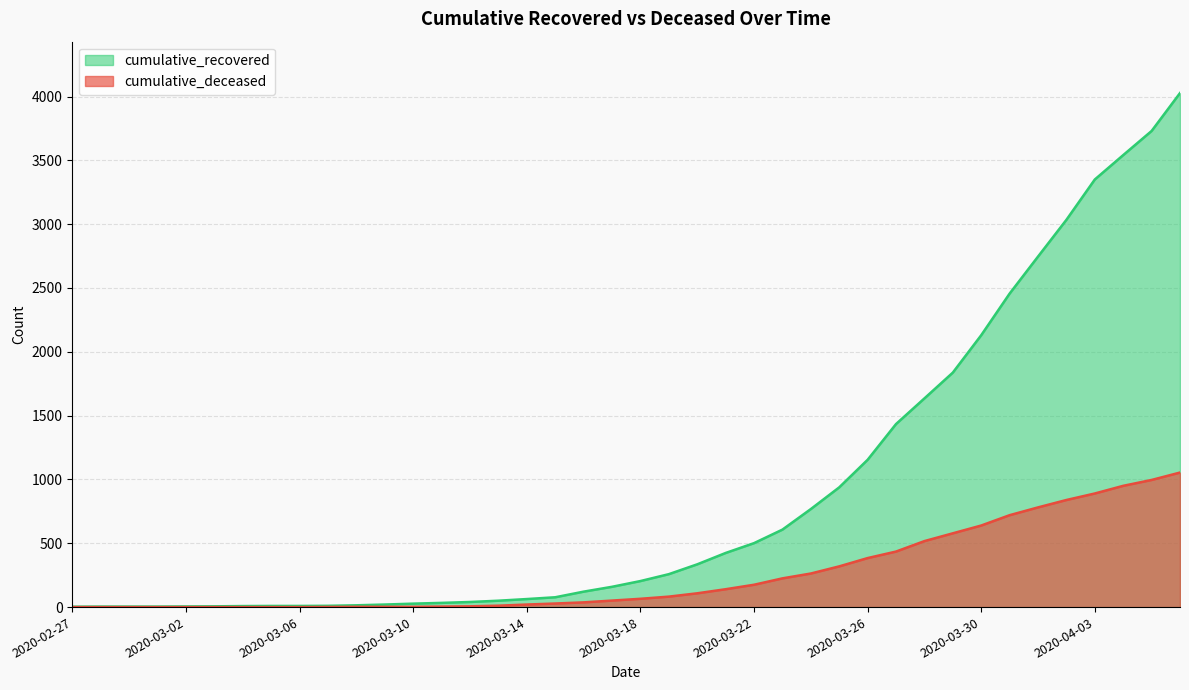

At which label does cumulative_recovered first exceed 204?

2020-03-19